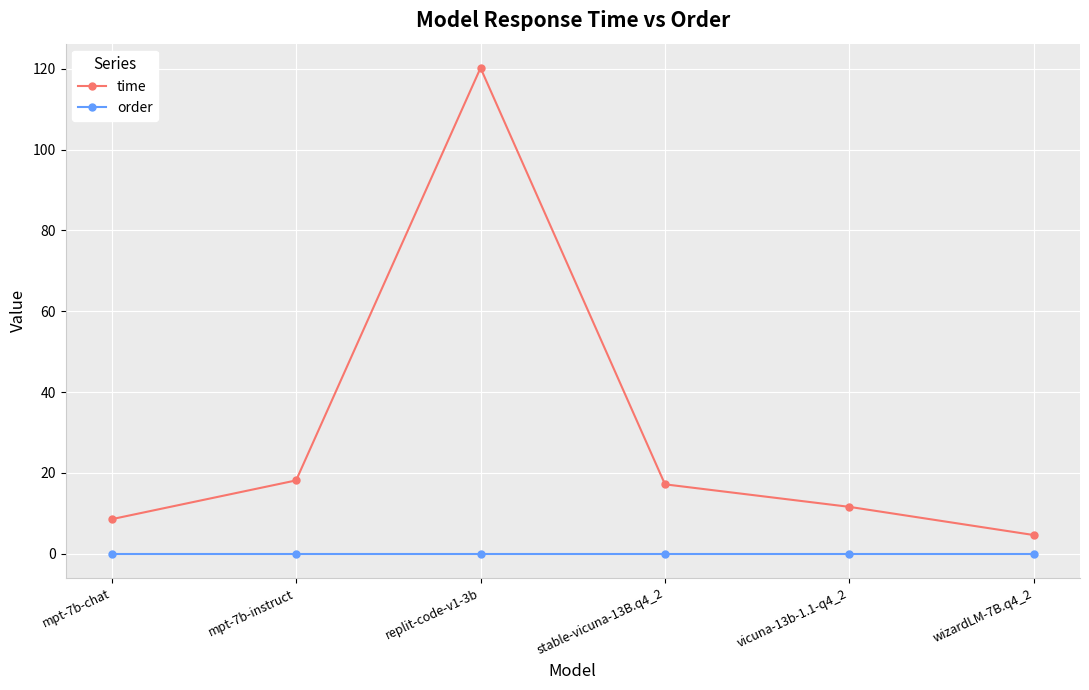

What are all the series names shown in the legend?

time, order